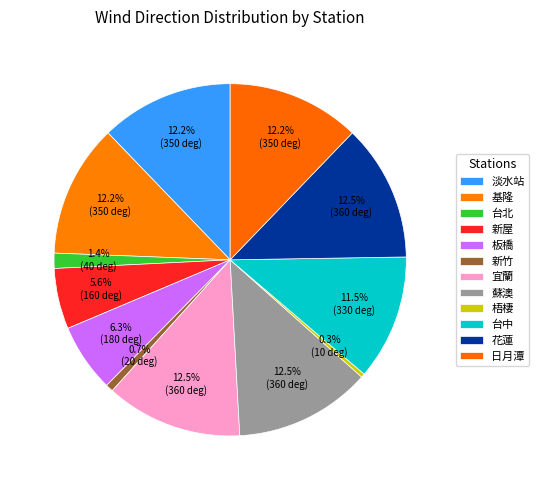

Count the number of slices in the pie.

12